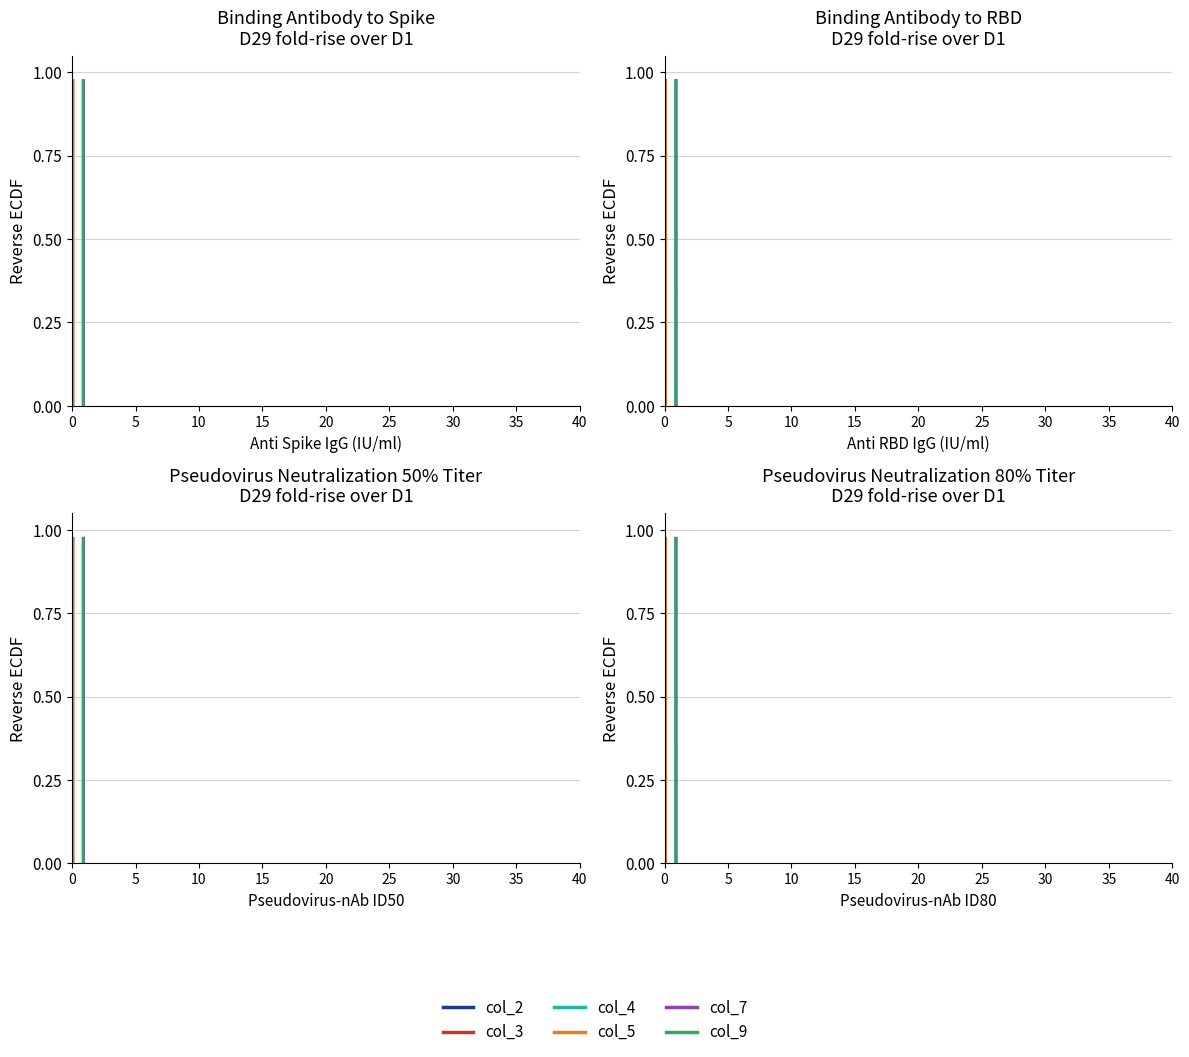

Reading right to left, transcribe all the data shown in this chart.

col_2: 0.0	0.0	0.1	0.1	0.1	0.1	0.2	0.2	0.2	0.2	0.2	0.3	0.3	0.3	0.3	0.4	0.4	0.4	0.4	0.5	0.5	0.5	0.6	0.6	0.6	0.6	0.7	0.7	0.7	0.7	0.8	0.8	0.8	0.8	0.8	0.9	0.9	0.9	0.9	1.0
col_3: 0.0	0.0	0.1	0.1	0.1	0.1	0.2	0.2	0.2	0.2	0.2	0.3	0.3	0.3	0.3	0.4	0.4	0.4	0.4	0.5	0.5	0.5	0.6	0.6	0.6	0.6	0.7	0.7	0.7	0.7	0.8	0.8	0.8	0.8	0.8	0.9	0.9	0.9	0.9	1.0
col_4: 0.0	0.0	0.1	0.1	0.1	0.1	0.2	0.2	0.2	0.2	0.2	0.3	0.3	0.3	0.3	0.4	0.4	0.4	0.4	0.5	0.5	0.5	0.6	0.6	0.6	0.6	0.7	0.7	0.7	0.7	0.8	0.8	0.8	0.8	0.8	0.9	0.9	0.9	0.9	1.0
col_5: 0.0	0.0	0.1	0.1	0.1	0.1	0.2	0.2	0.2	0.2	0.2	0.3	0.3	0.3	0.3	0.4	0.4	0.4	0.4	0.5	0.5	0.5	0.6	0.6	0.6	0.6	0.7	0.7	0.7	0.7	0.8	0.8	0.8	0.8	0.8	0.9	0.9	0.9	0.9	1.0
col_7: 0.0	0.0	0.1	0.1	0.1	0.1	0.2	0.2	0.2	0.2	0.2	0.3	0.3	0.3	0.3	0.4	0.4	0.4	0.4	0.5	0.5	0.5	0.6	0.6	0.6	0.6	0.7	0.7	0.7	0.7	0.8	0.8	0.8	0.8	0.8	0.9	0.9	0.9	0.9	1.0
col_9: 0.0	0.0	0.1	0.1	0.1	0.1	0.2	0.2	0.2	0.2	0.2	0.3	0.3	0.3	0.3	0.4	0.4	0.4	0.4	0.5	0.5	0.5	0.6	0.6	0.6	0.6	0.7	0.7	0.7	0.7	0.8	0.8	0.8	0.8	0.8	0.9	0.9	0.9	0.9	1.0